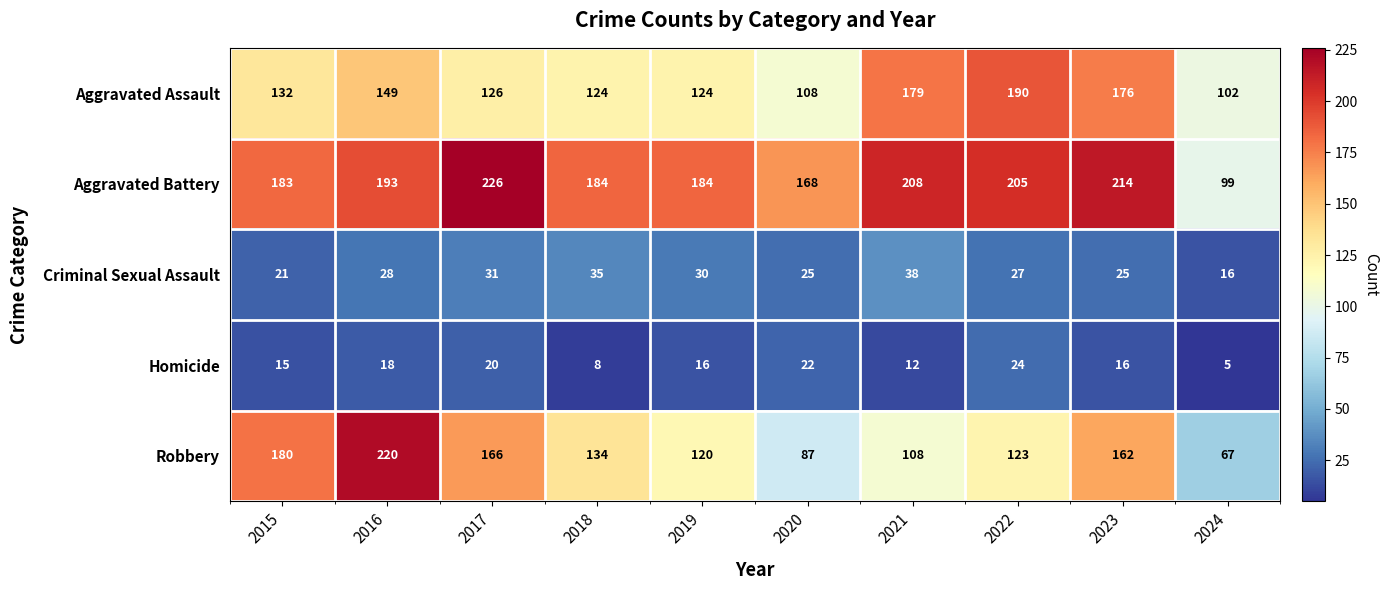

List the series in order of their peak value, highest first.

Aggravated Battery, Robbery, Aggravated Assault, Criminal Sexual Assault, Homicide